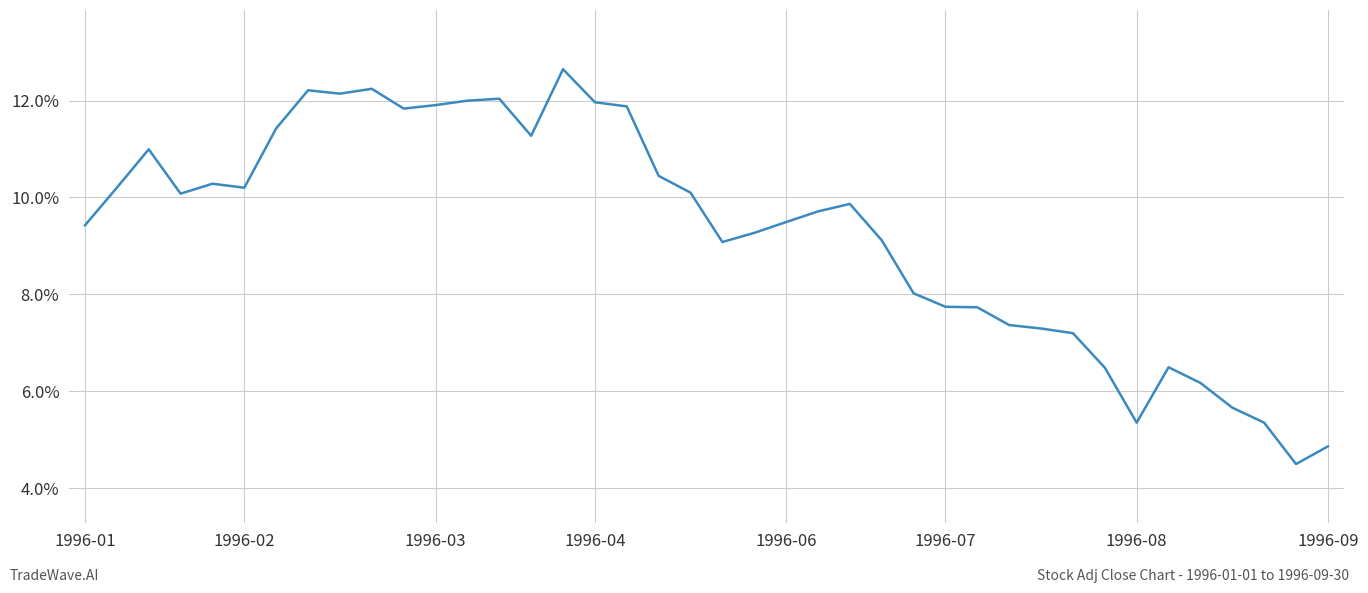

What is the maximum value shown in the chart?

12.6